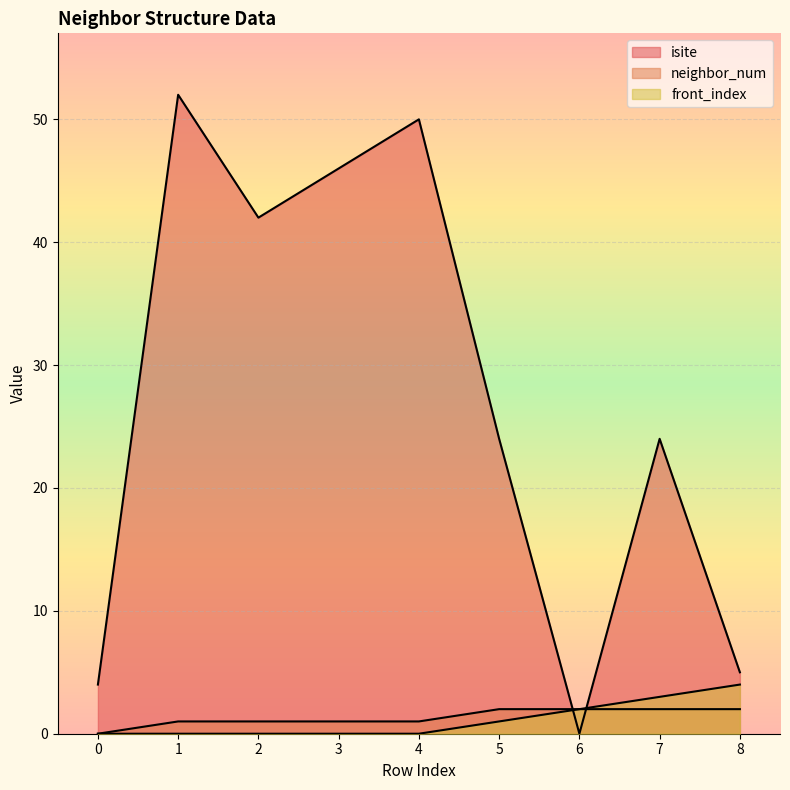

What is the value of the front_index point at the 7th from the left?

2